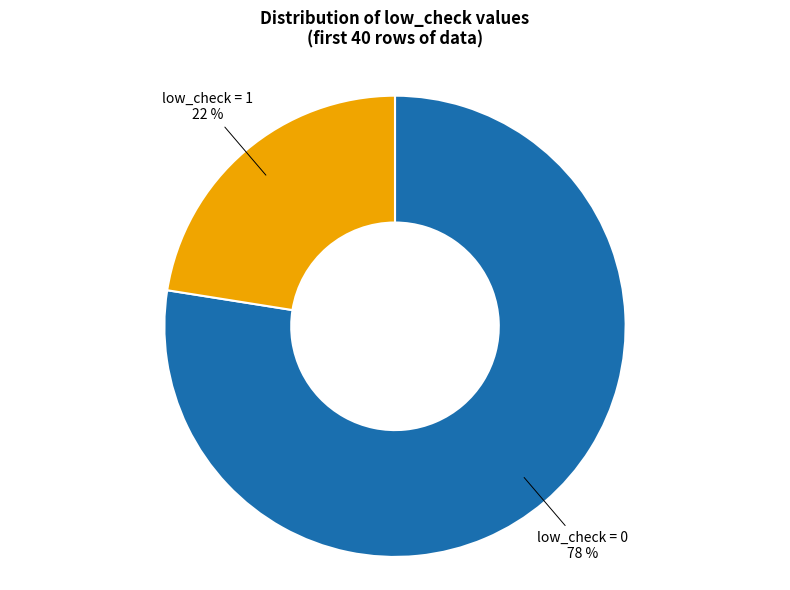

Is there any slice that represents more than half of the pie?

Yes